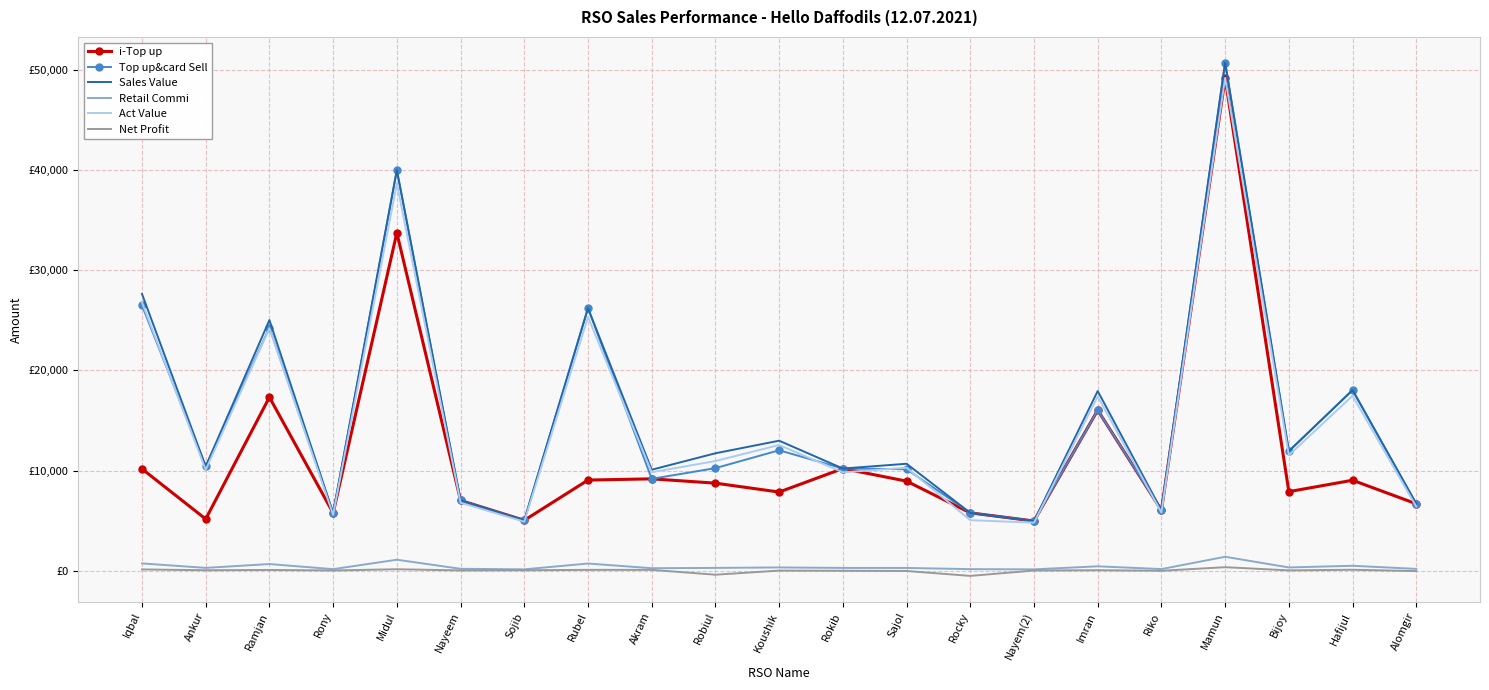

Rank the categories by Sales Value value from lowest to highest.

Nayem(2), Sojib, Rony, Rocky, Riko, Alomgir, Nayeem, Akram, Rokib, Ankur, Sajol, Robiul, Bijoy, Koushik, Imran, Hafijul, Ramjan, Rubel, Iqbal, Midul, Mamun